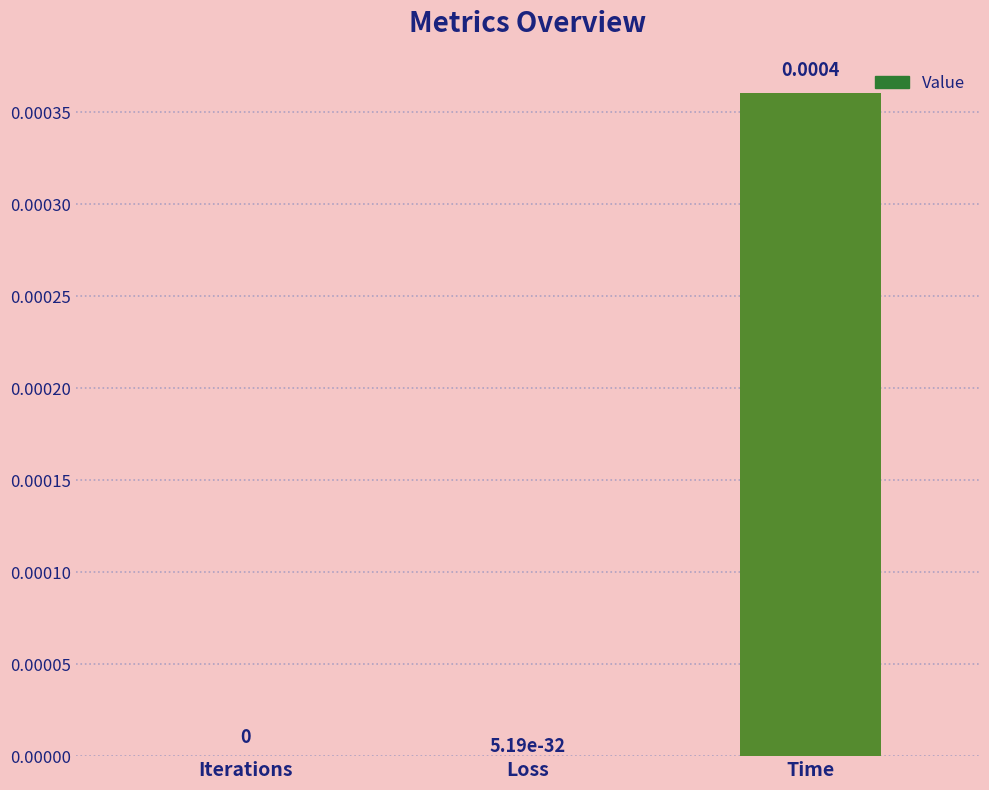

Which has a higher value, Time or Iterations?

Time